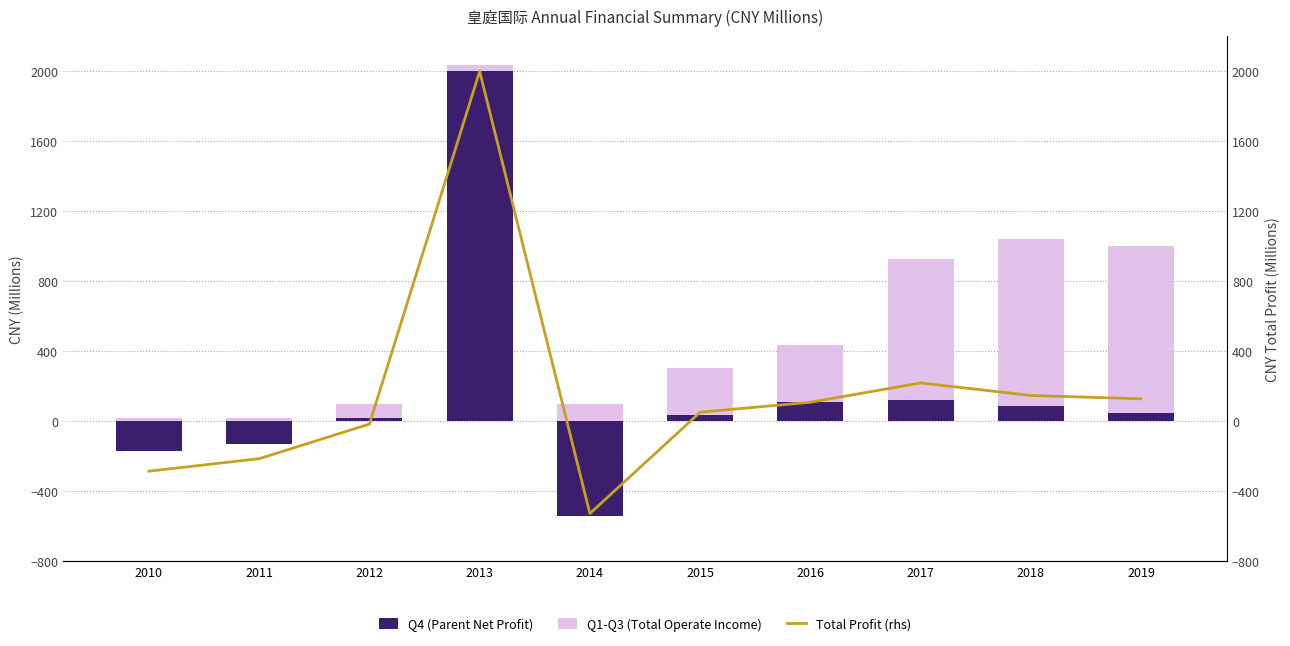

What is the sum of all Q4 (Parent Net Profit) values?

1585.4